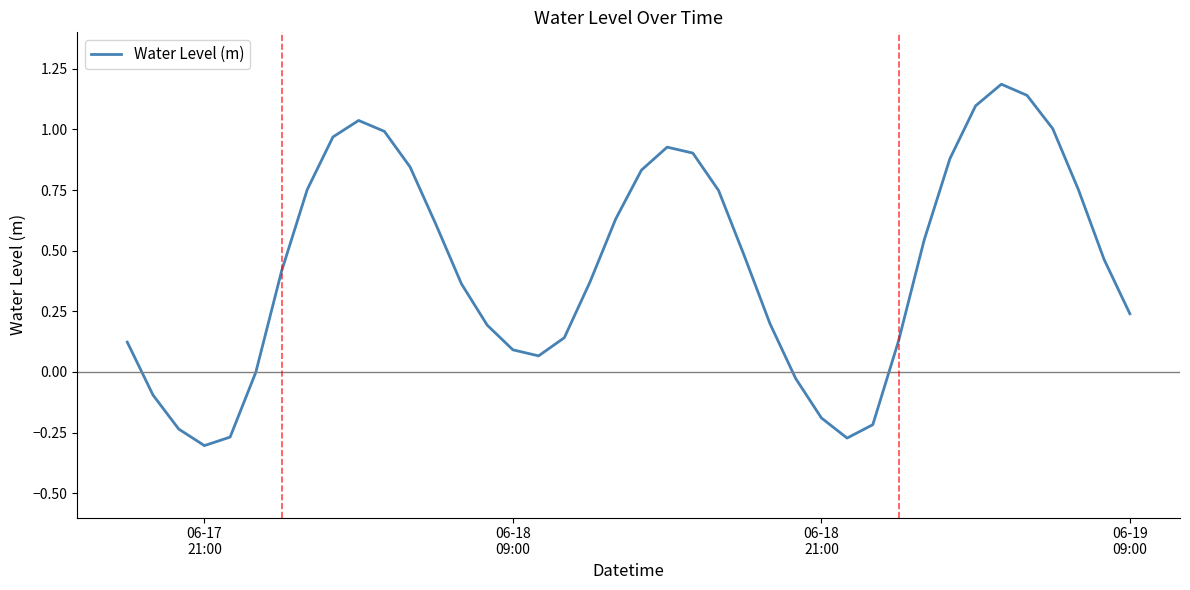

How many lines are shown in the chart?

1